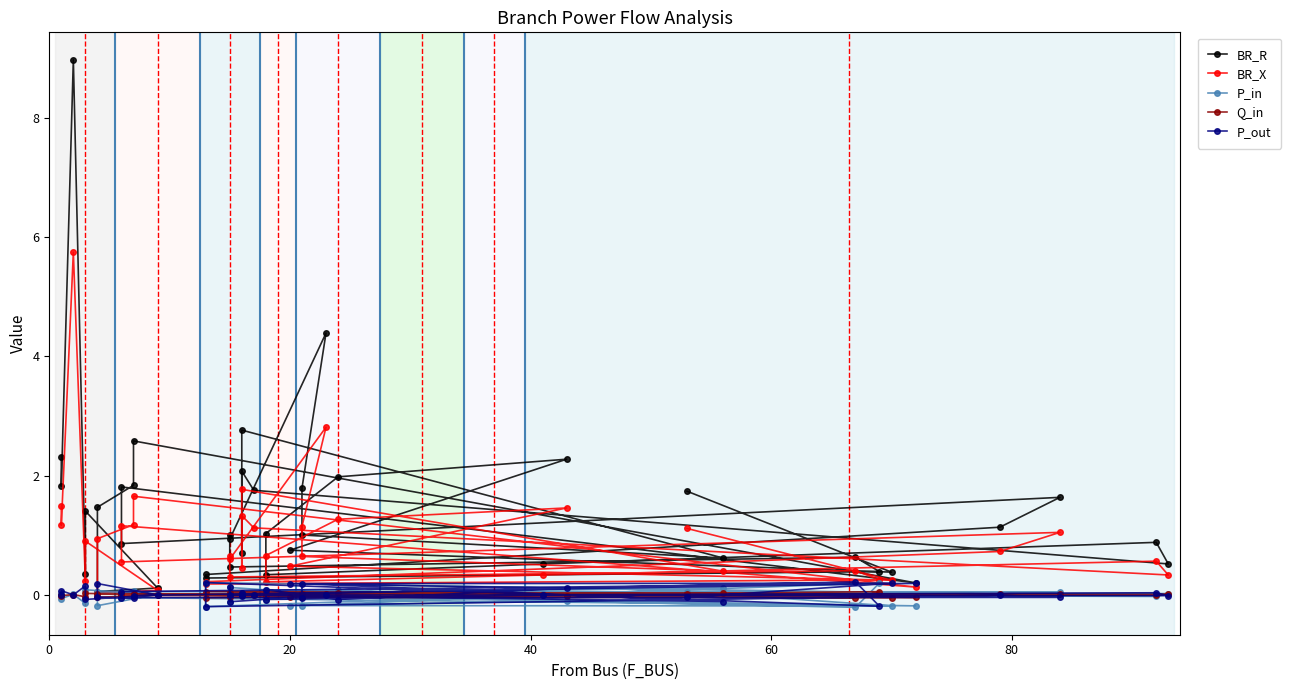

What are all the series names shown in the legend?

BR_R, BR_X, P_in, Q_in, P_out